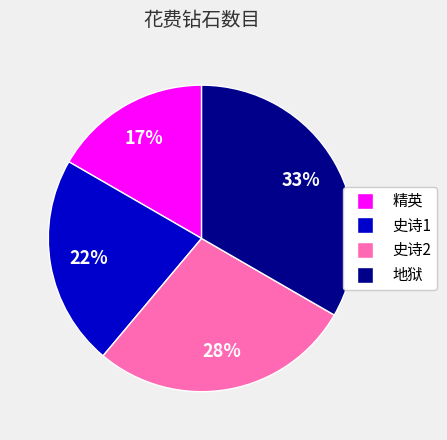

The 精英 slice represents 28% of the pie. True or false?

False